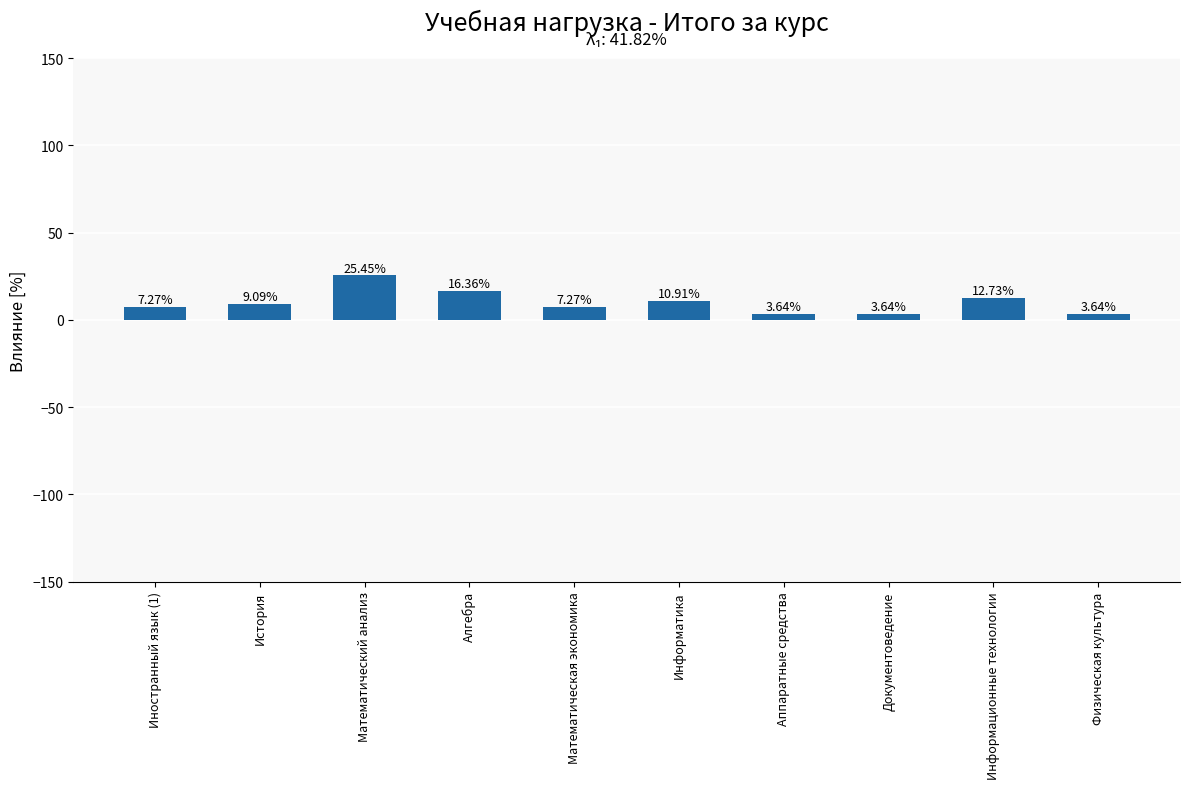

Approximately how many times larger is the value at Информатика compared to Алгебра?

0.7